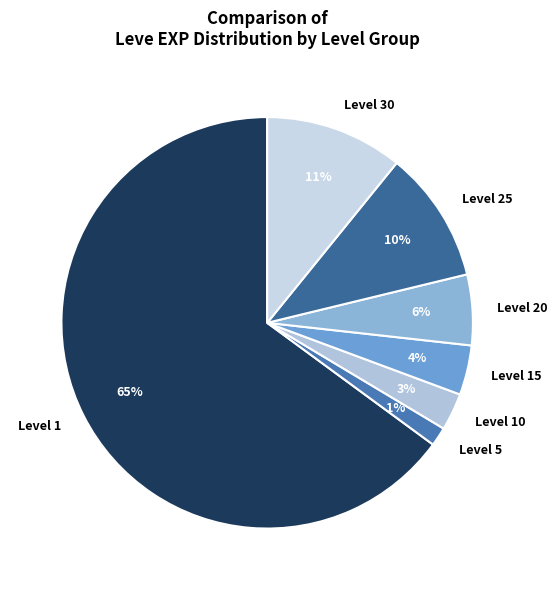

What is the smallest slice in the pie chart?

Level 5